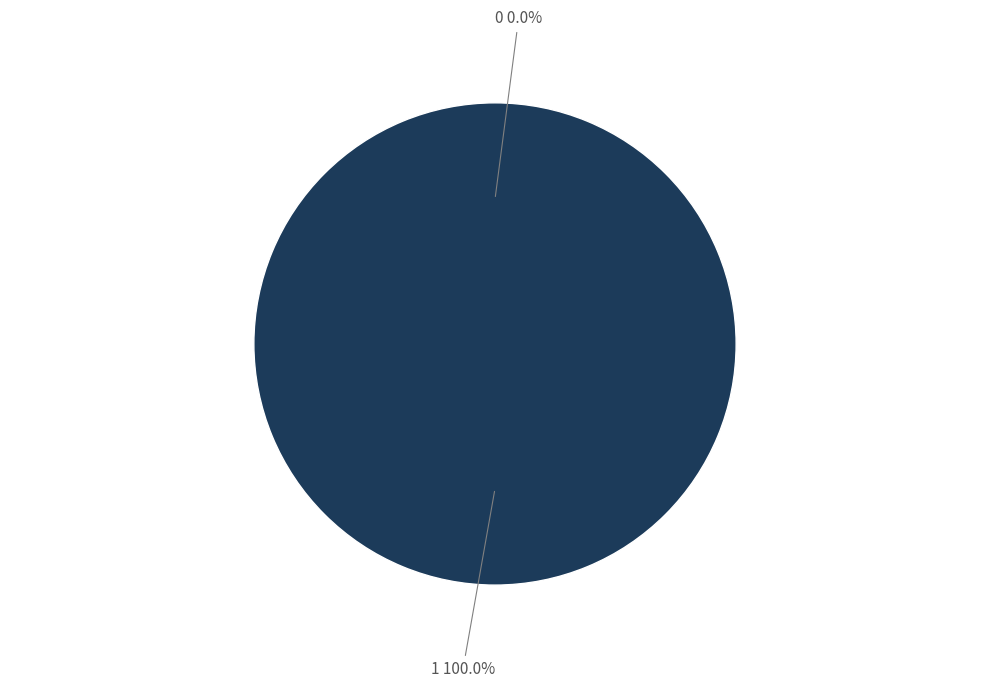

Which category has the biggest portion of the pie?

1